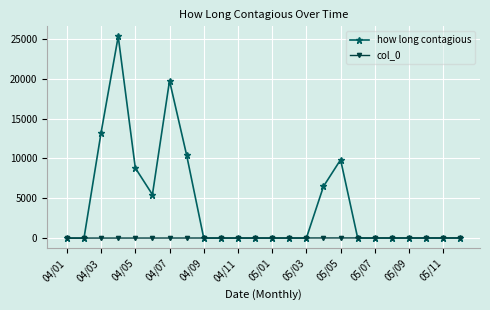

Which series ends up on top after the final intersection of how long contagious and col_0?

col_0